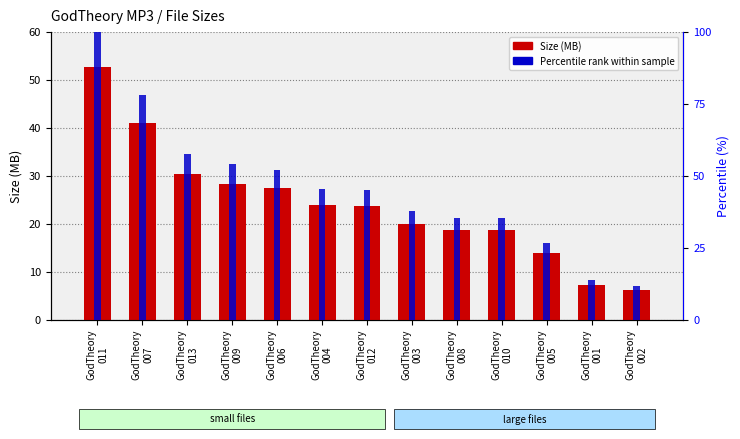

Reading left to right, extract all data points from this chart.

Size (MB): GodTheory
011=52.6	GodTheory
007=41.0	GodTheory
013=30.3	GodTheory
009=28.4	GodTheory
006=27.4	GodTheory
004=23.9	GodTheory
012=23.6	GodTheory
003=19.9	GodTheory
008=18.6	GodTheory
010=18.6	GodTheory
005=13.9	GodTheory
001=7.2	GodTheory
002=6.2
Percentile rank within sample: GodTheory
011=100.0	GodTheory
007=78.0	GodTheory
013=57.5	GodTheory
009=53.9	GodTheory
006=52.1	GodTheory
004=45.5	GodTheory
012=44.9	GodTheory
003=37.8	GodTheory
008=35.4	GodTheory
010=35.4	GodTheory
005=26.5	GodTheory
001=13.7	GodTheory
002=11.7